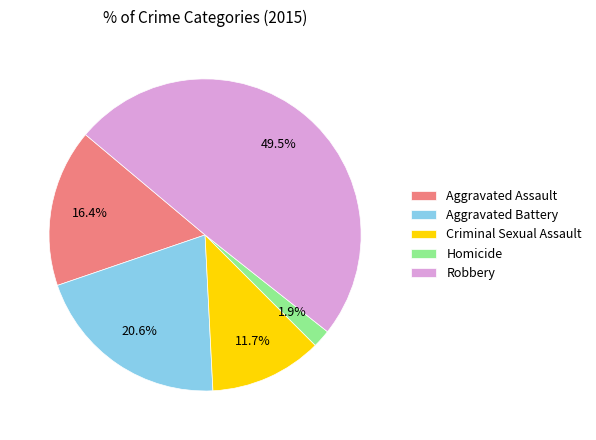

What percentage is the Homicide slice, to the nearest percent?

2%